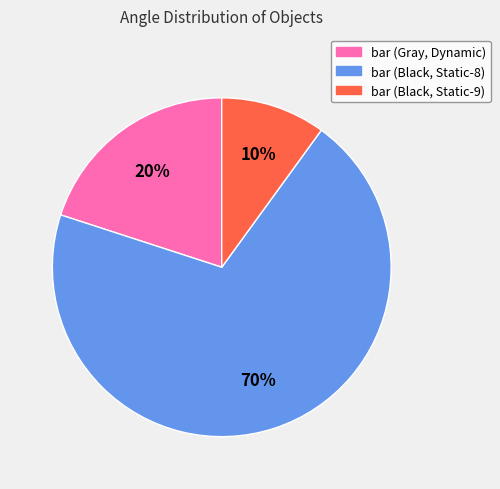

Is the sum of bar (Gray, Dynamic) and bar (Black, Static-9) greater than half?

No